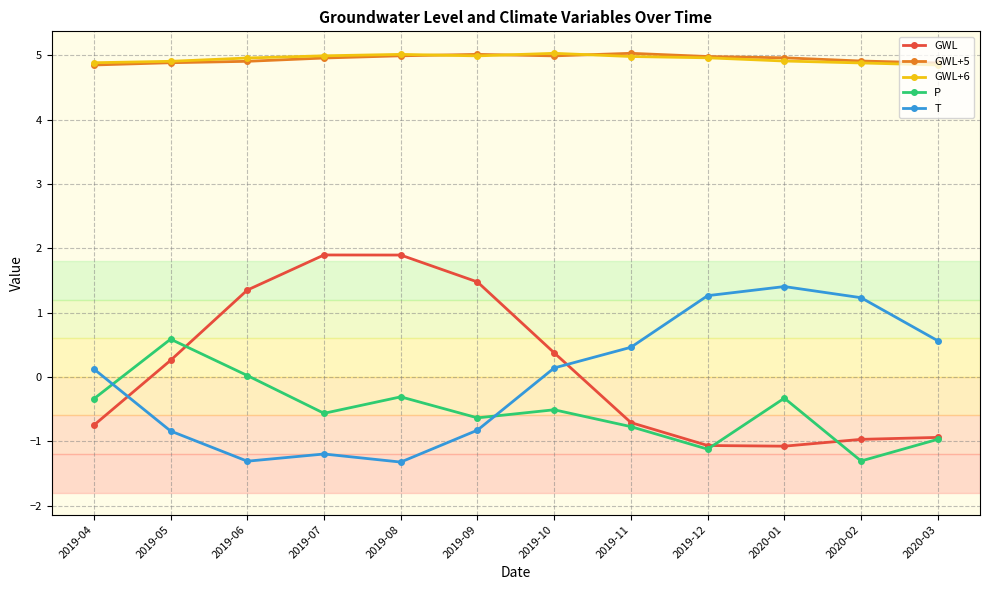

What are all the series names shown in the legend?

GWL, GWL+5, GWL+6, P, T